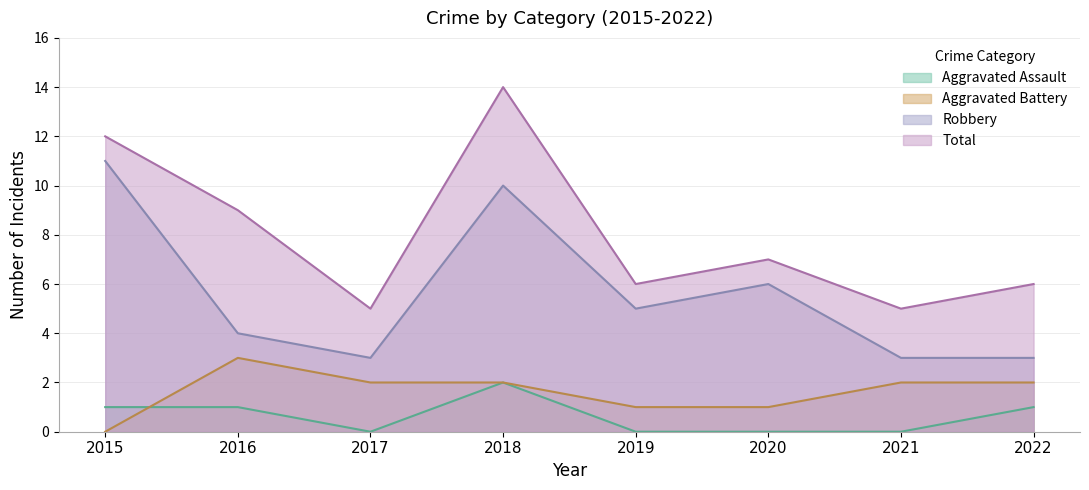

In Aggravated Assault, how many points are higher than both neighbors (excluding endpoints)?

1